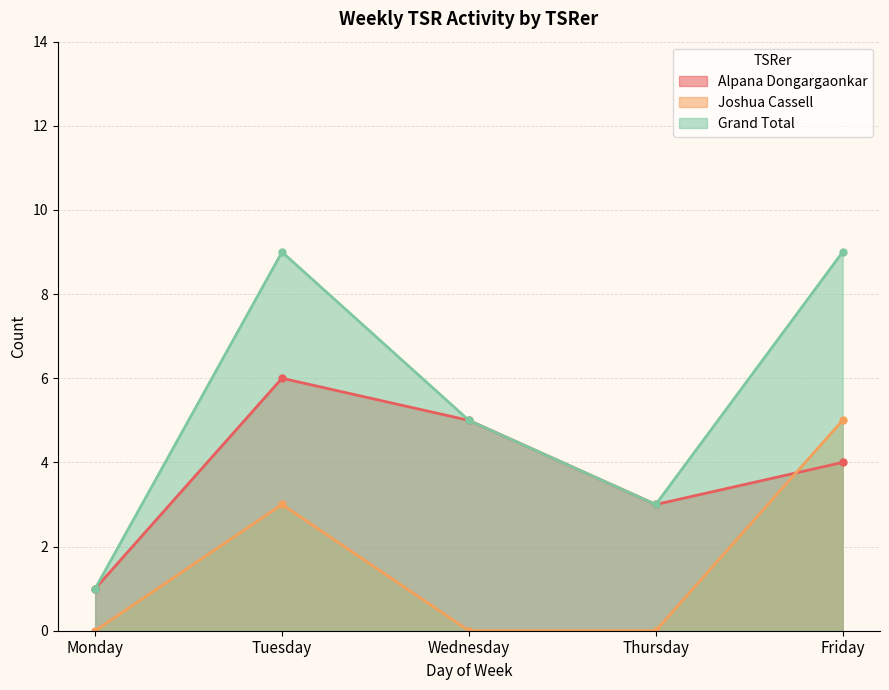

At which category is the sum across all series the highest?

Tuesday